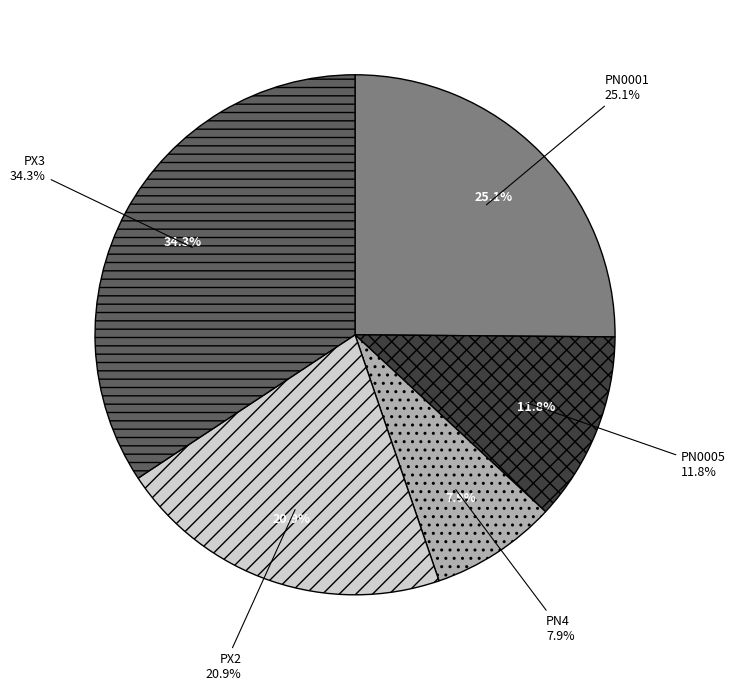

Is it true that PX3 is 34% of the pie?

True